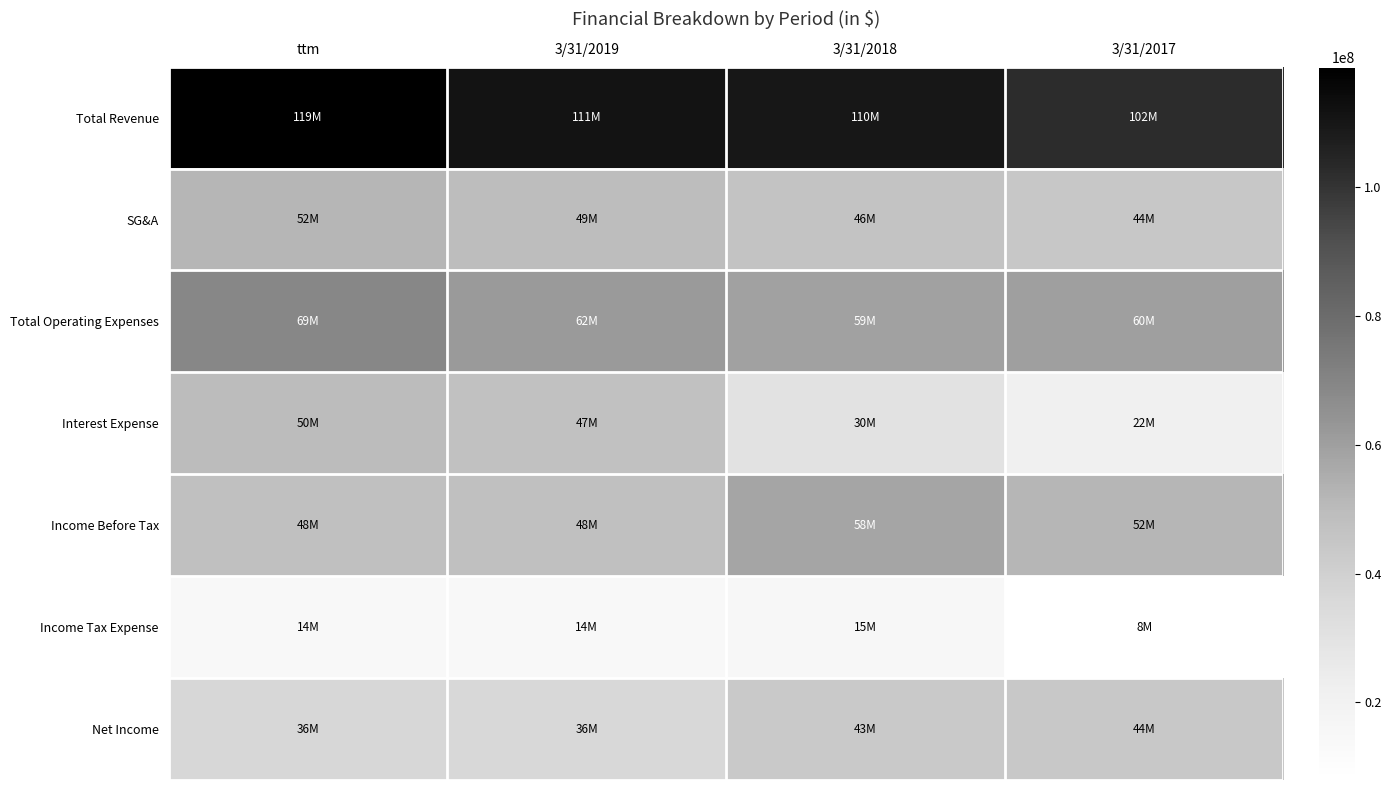

How many categories are shown in the chart?

4